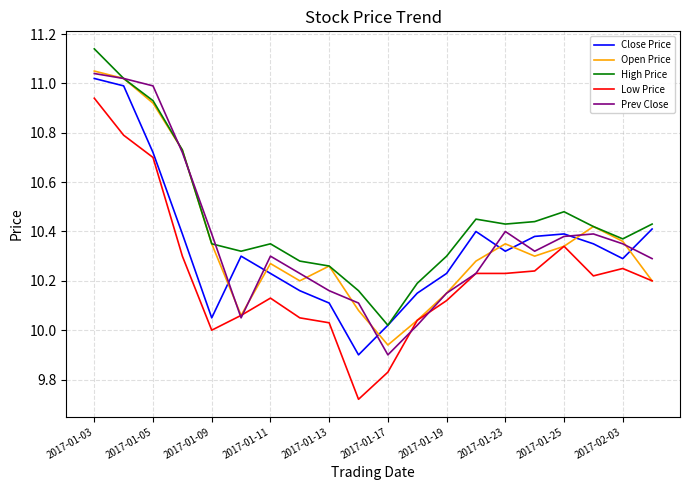

Which series has the largest total across all categories?

High Price